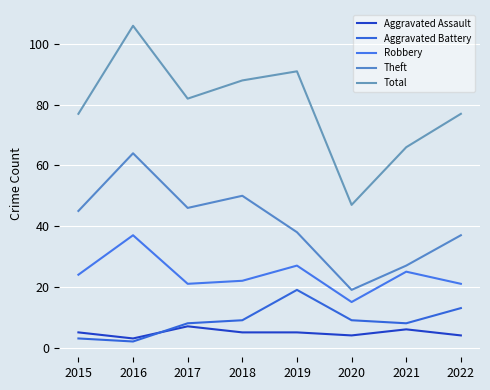

Which category has the lowest value in the Total series?

2020